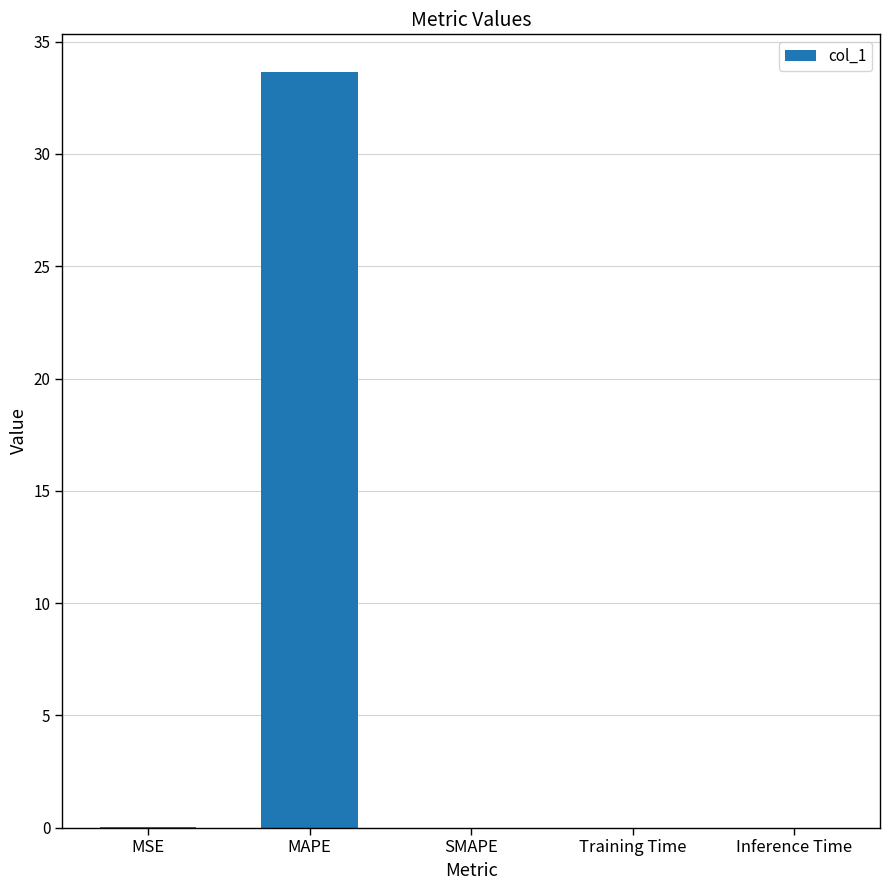

Which category has the highest value across all series?

MAPE